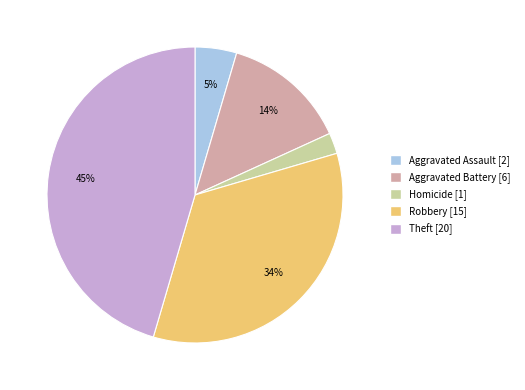

To the nearest percent, what is the difference between the largest and smallest slice percentages?

43%